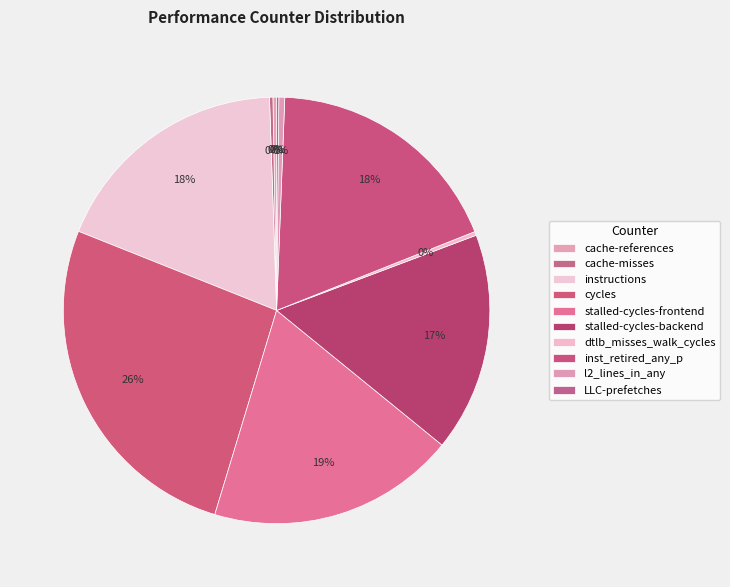

What is the change in value from inst_retired_any_p to l2_lines_in_any?

-34764733560